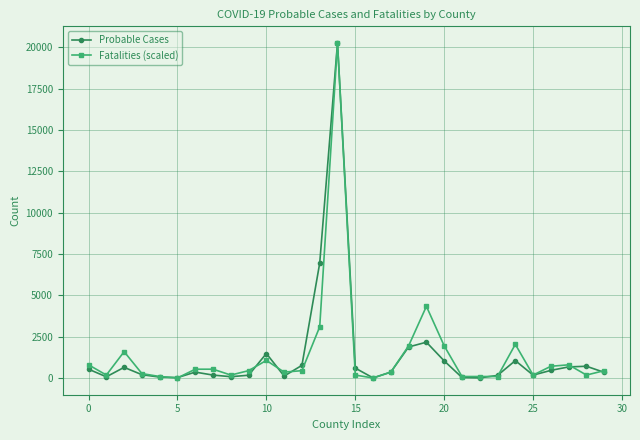

What is the value of the Fatalities (scaled) point at the 14th from the left?

3096.7